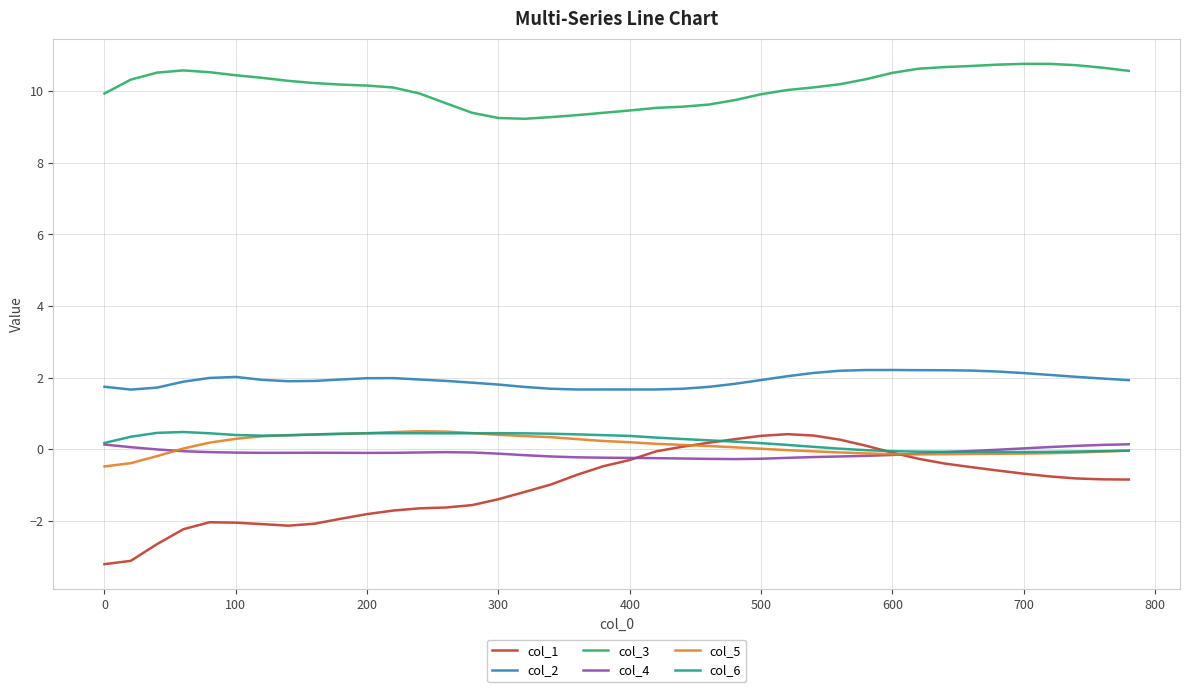

What is the minimum value shown in the chart?

-3.2